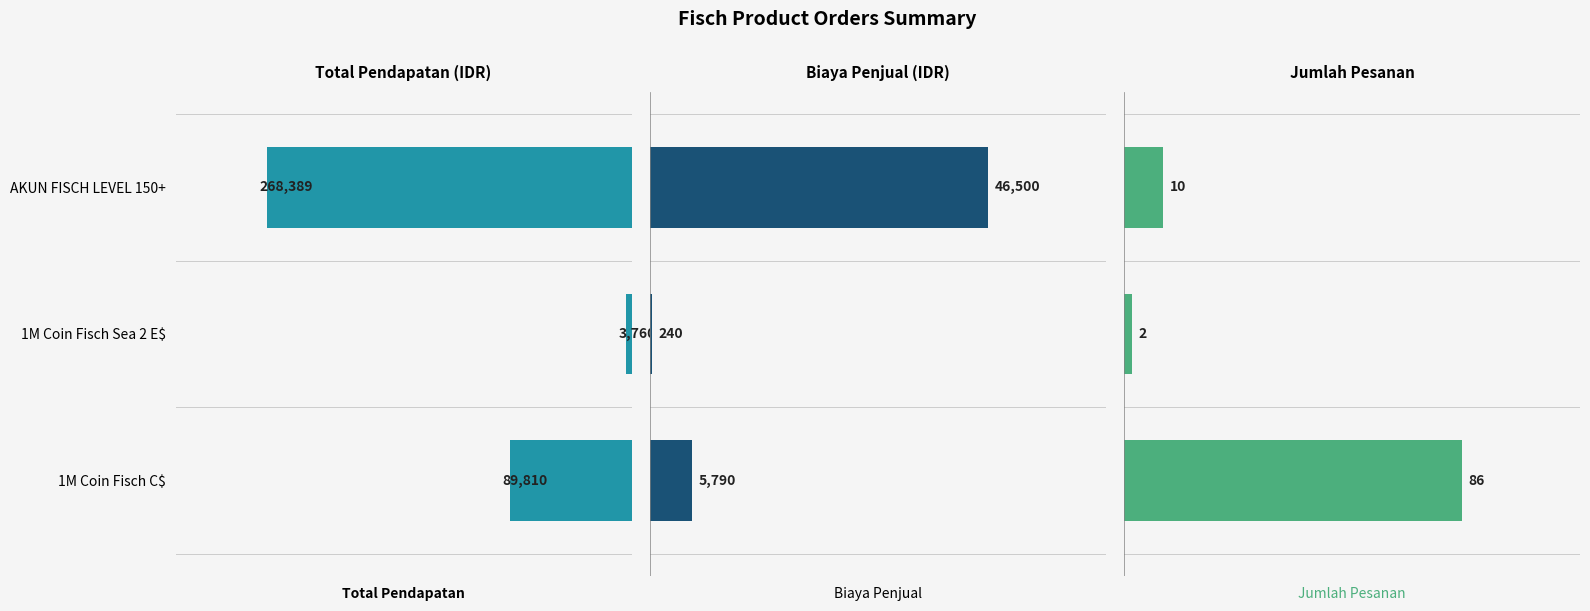

Does the chart contain stacked bars?

No